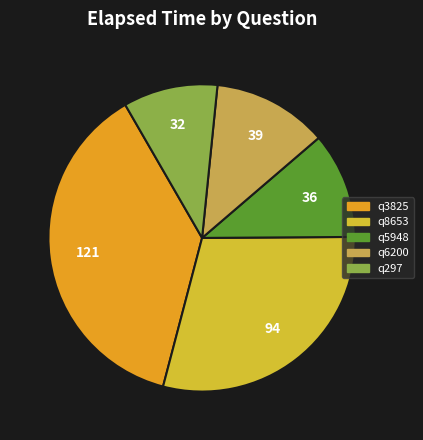

Combined, do q6200 and q297 account for over 50%?

No